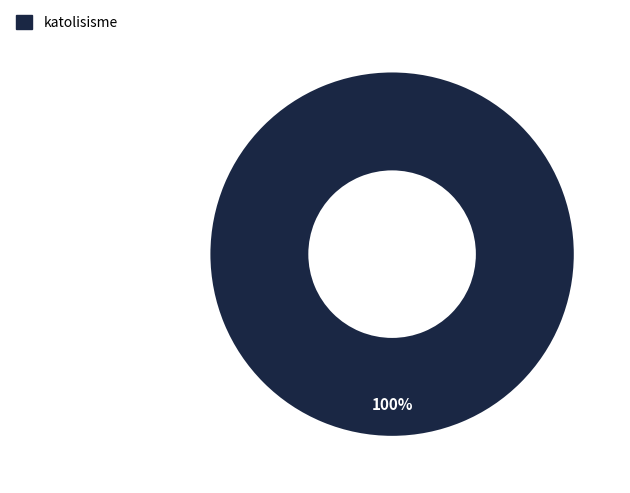

Is there a majority slice in this chart?

Yes